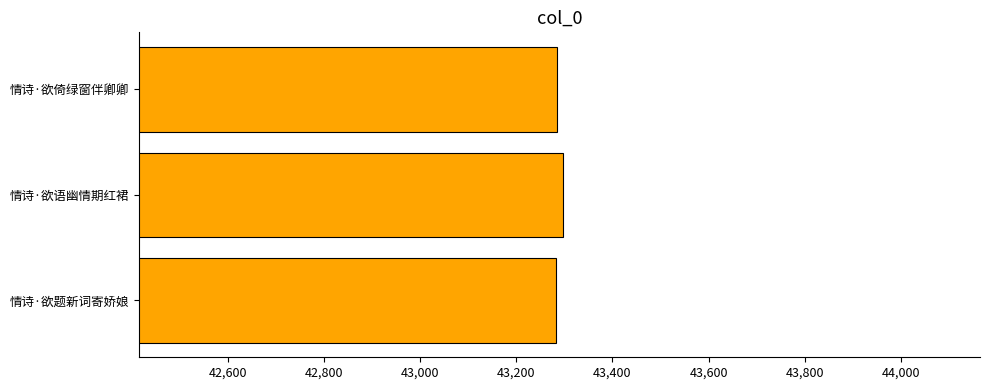

Read the value at 情诗·欲语幽情期红裙.

43298